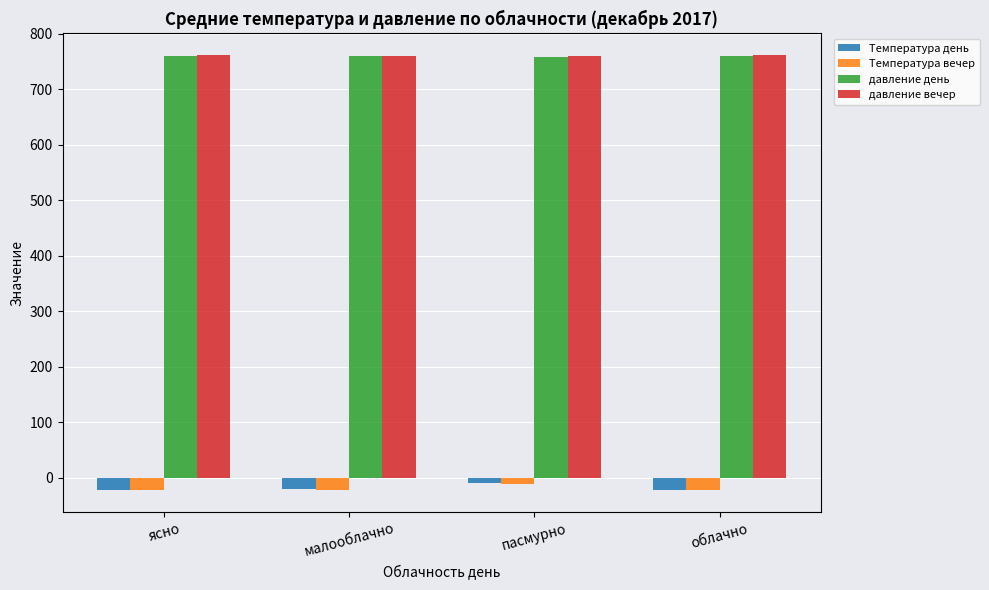

Is it true that Температура вечер equals -21.8 at малооблачно?

True